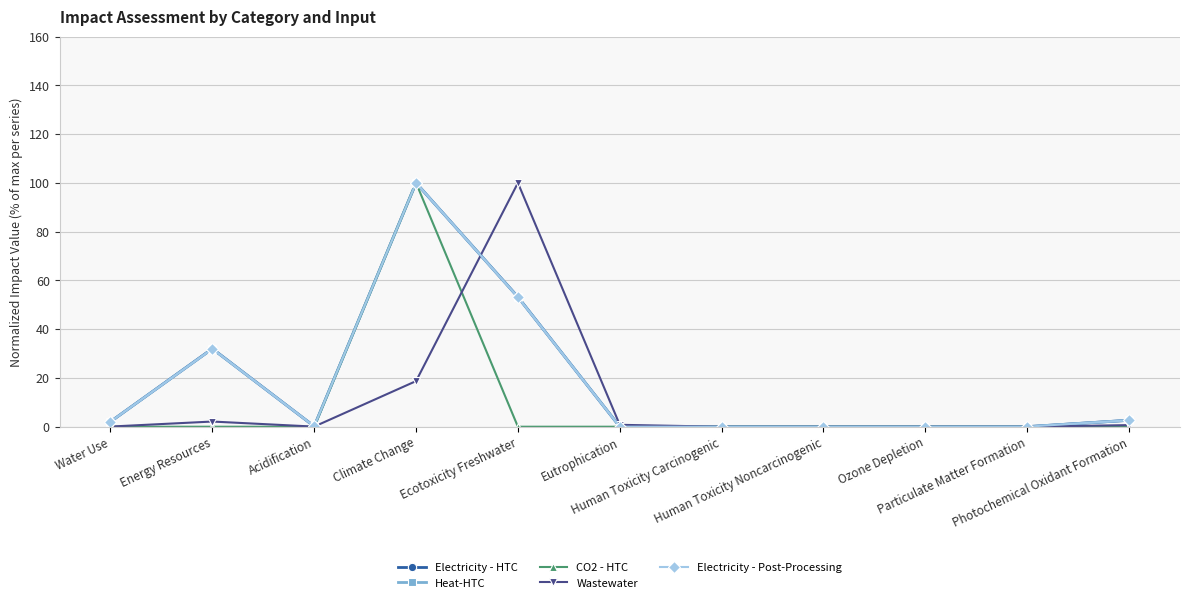

What is the highest value of the Wastewater series?

100.0